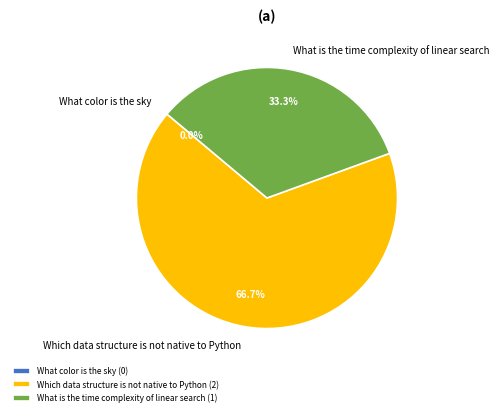

True or false: What color is the sky accounts for 0% of the total.

True